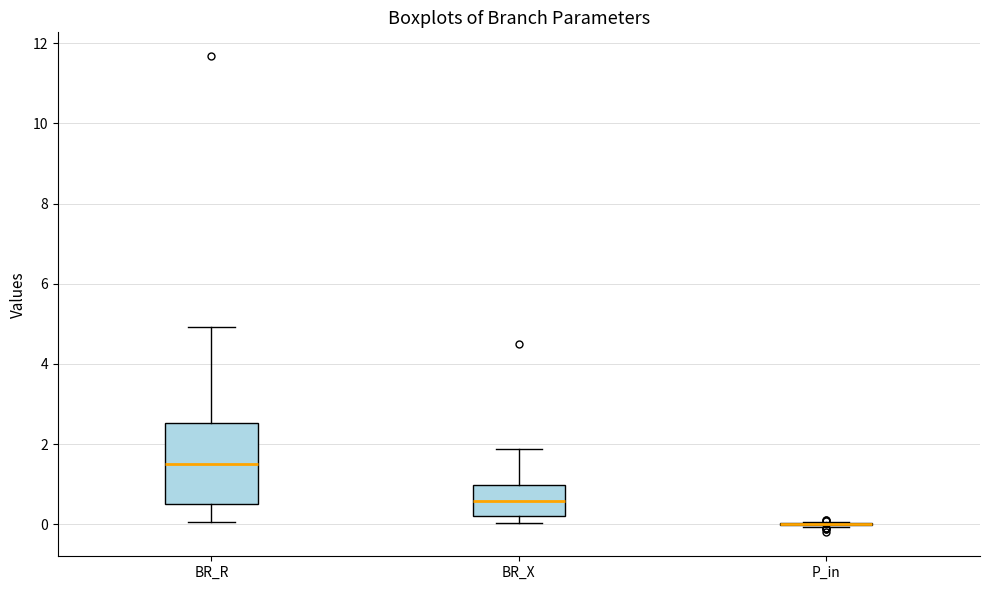

Reading left to right, read every box against the y-axis: the position of its median line, the range the box covers, and the ends of its whiskers. The values are not printed on the chart, so give them approximately, as read against the axis.

BR_R: median 1.6, box 0.6 to 2.6, whiskers 0.0 to 5.0
BR_X: median 0.6, box 0.2 to 1.0, whiskers 0.0 to 1.8
P_in: box collapsed to a line at 0.0, whiskers 0.0 to 0.0